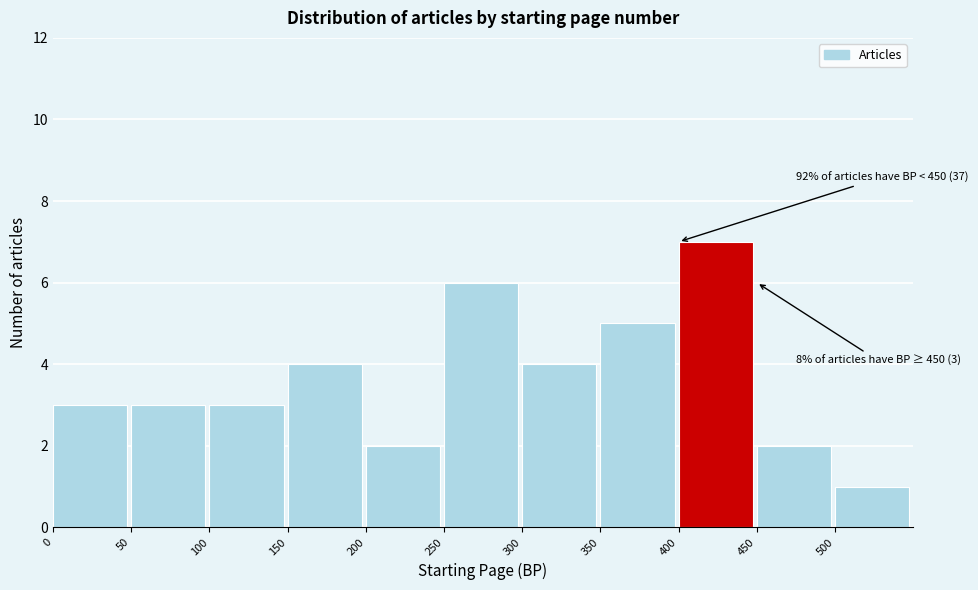

Over which range of the x-axis is the bar tallest?

400 to 450